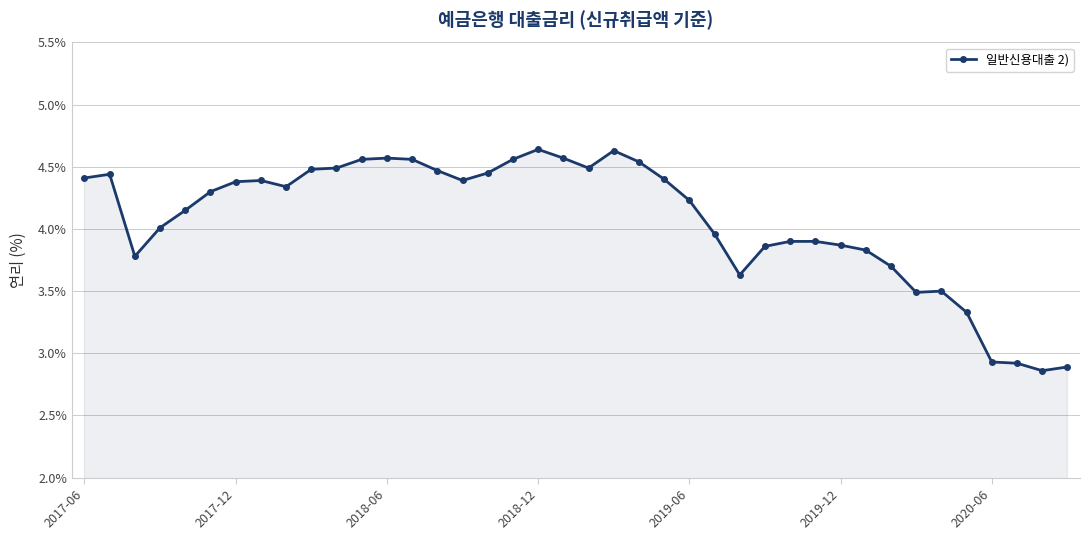

True or false: there are more than 1 points higher than both neighbors.

True